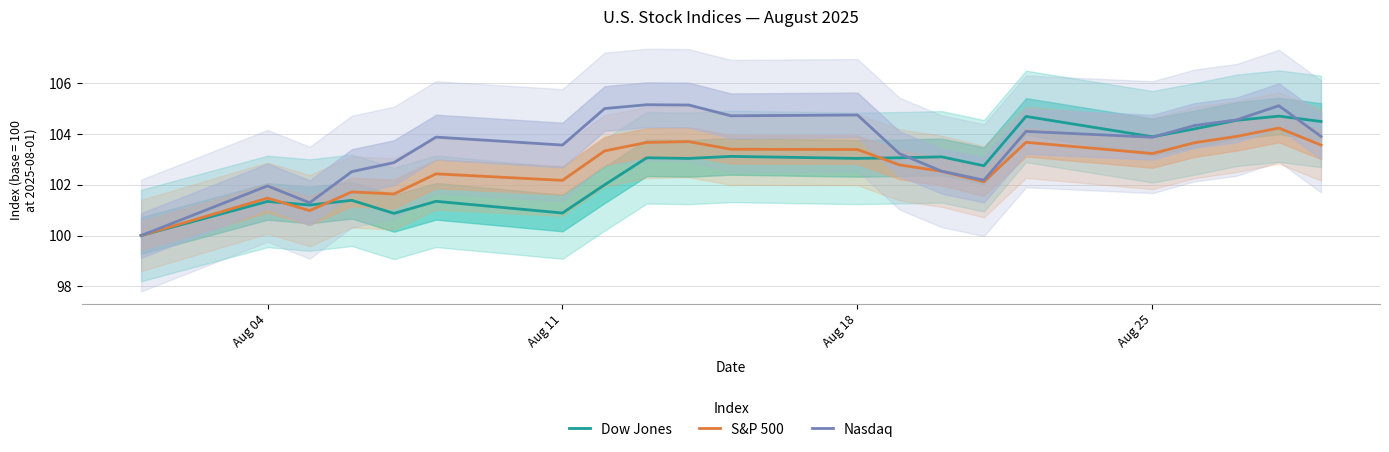

What is the lowest value of the Dow Jones series?

100.0